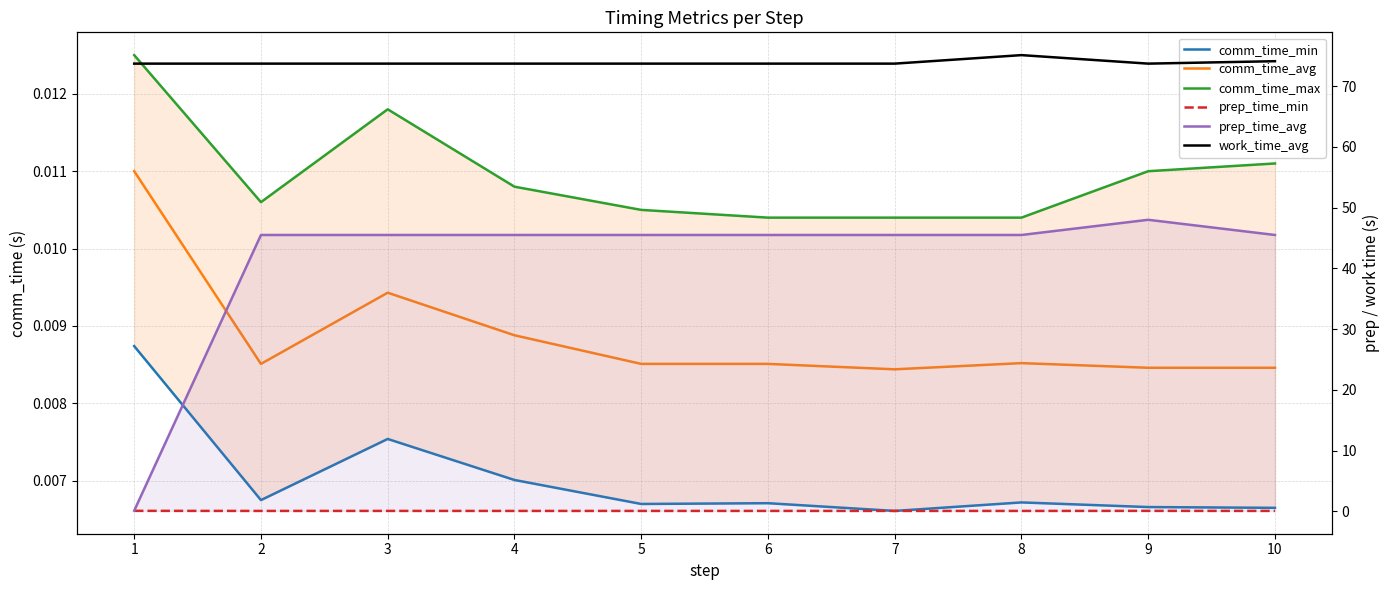

Where is prep_time_min nearest to the value 0?

8